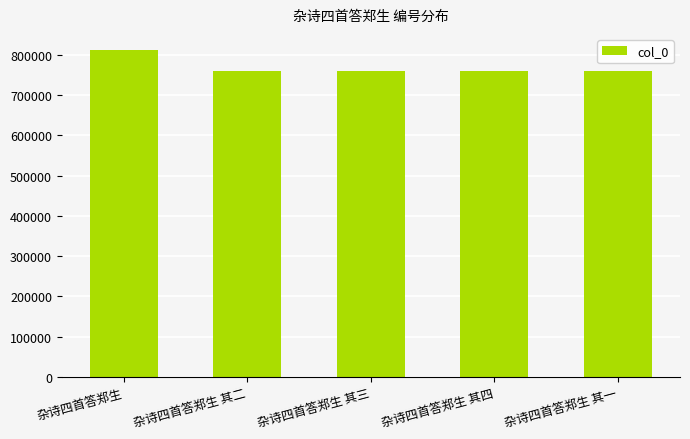

What is the change in value from 杂诗四首答郑生 to 杂诗四首答郑生 其四?

-51523